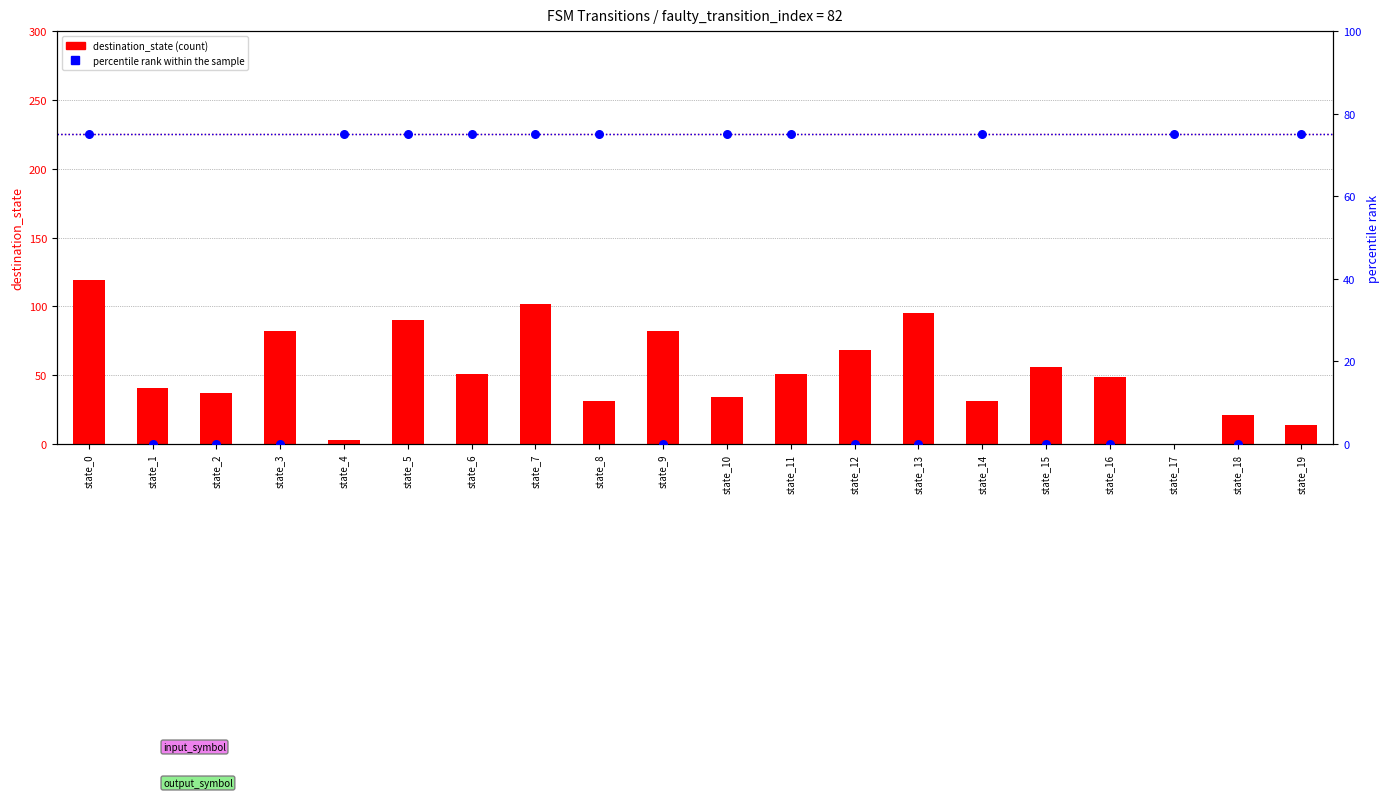

Which series reaches the maximum Y coordinate?

destination_state